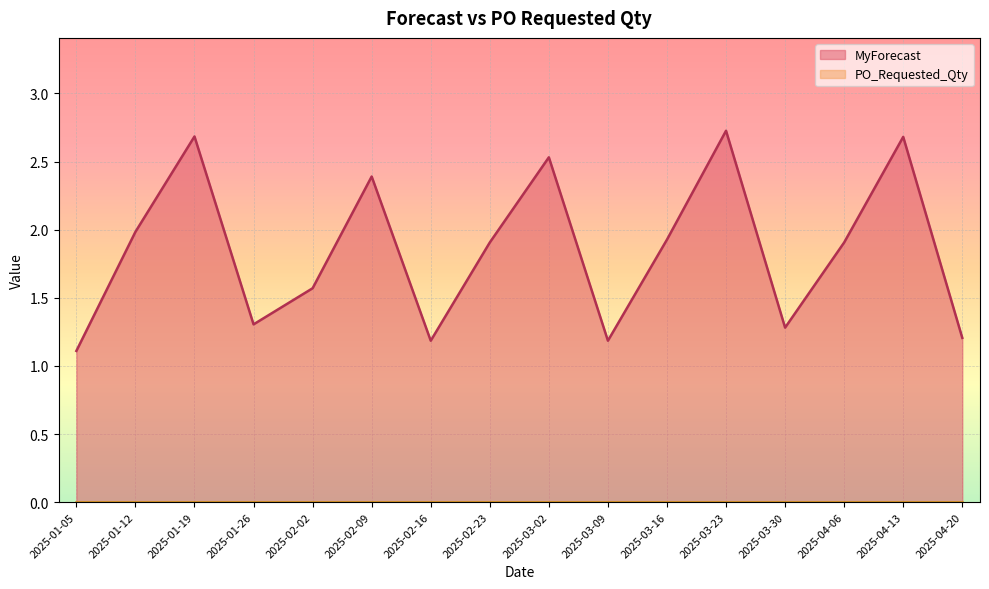

What is the minimum value shown in the chart?

0.0